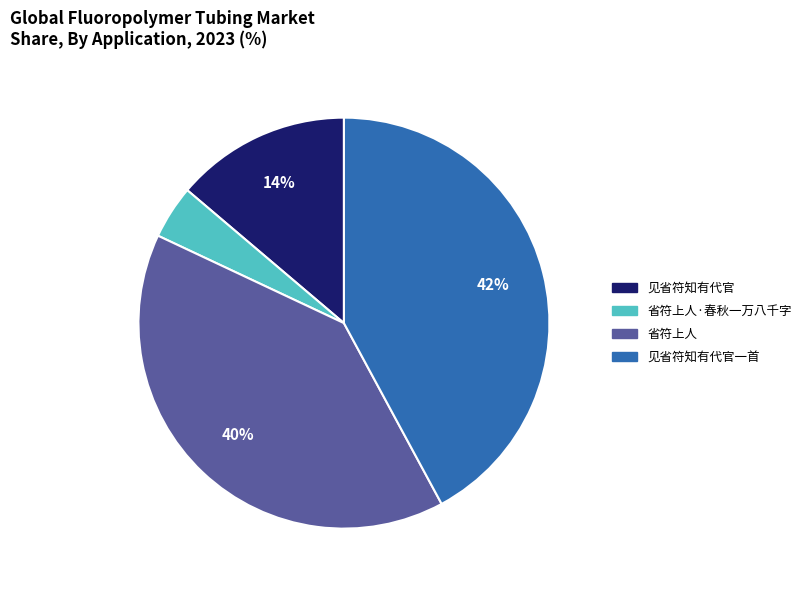

To the nearest percent, what portion does 省符上人·春秋一万八千字 represent?

4%